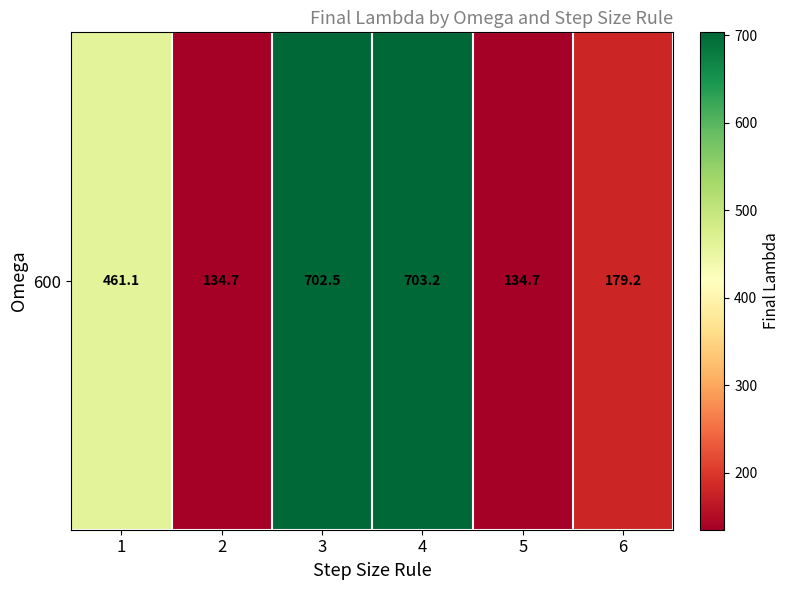

What is the change in value from 1 to 4?

+242.2